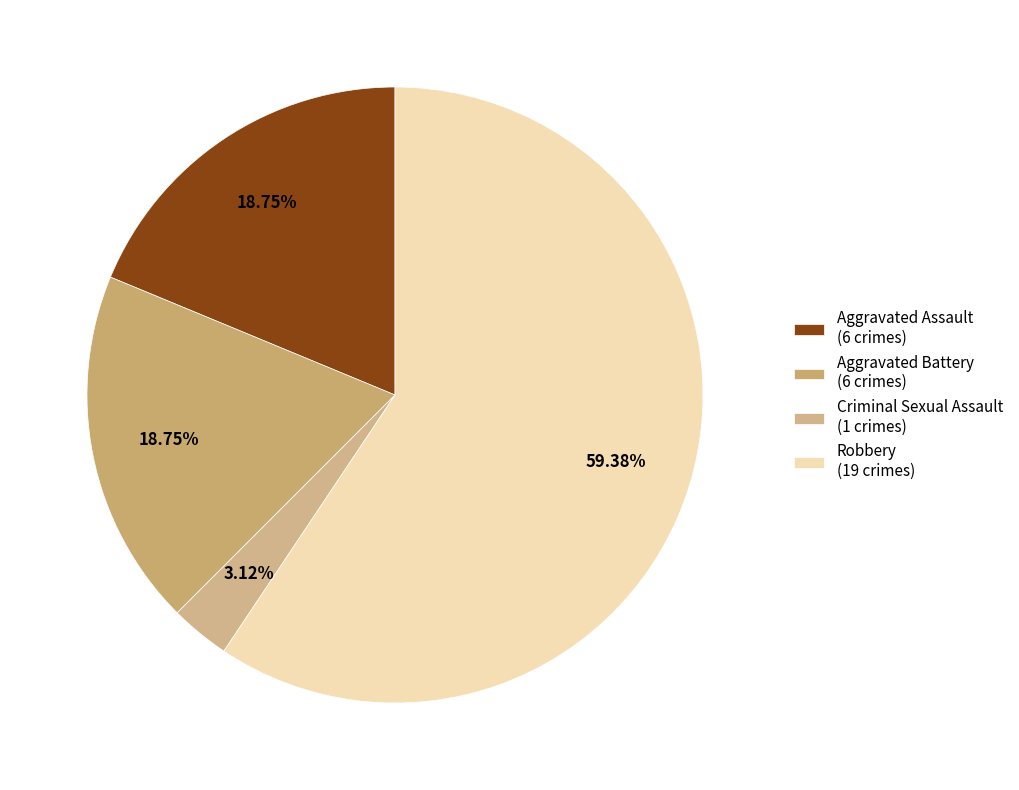

What percentage is the Aggravated Assault slice, to the nearest percent?

19%